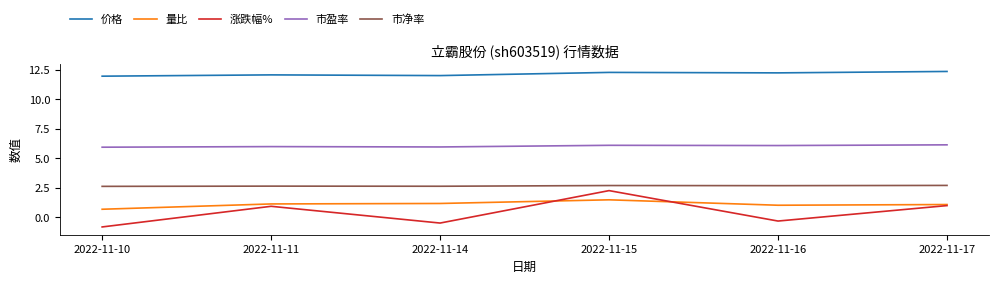

True or false: 价格 has a value of 11.9 at 2022-11-10.

True